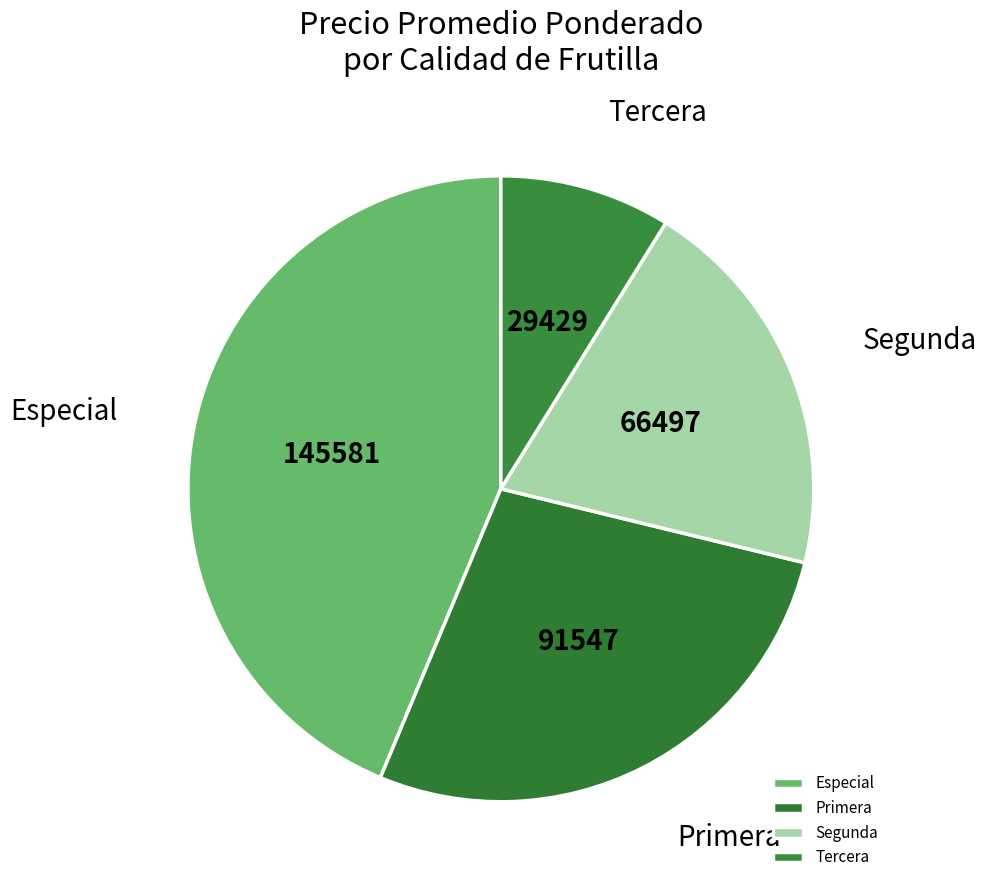

True or false: Segunda accounts for 20% of the total.

True